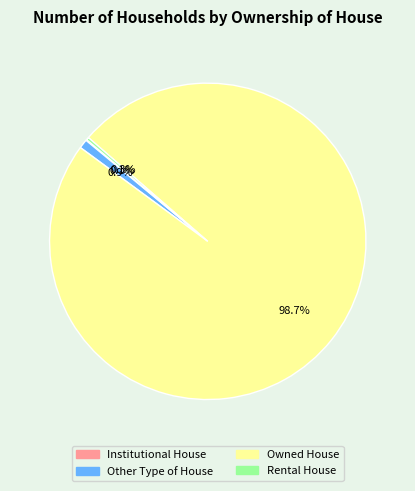

The Other Type of House slice represents 11% of the pie. True or false?

False